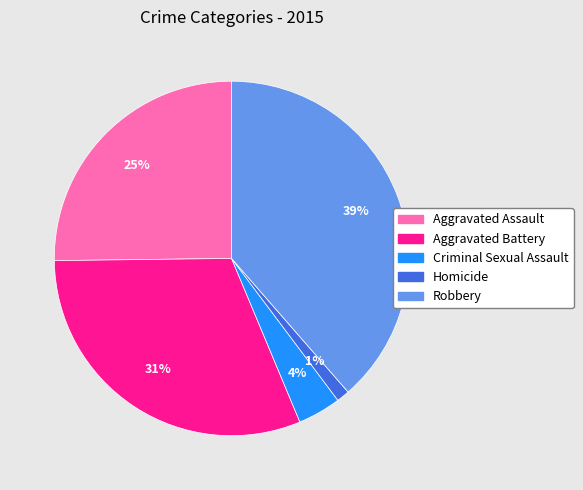

How many segments does this pie chart have?

5